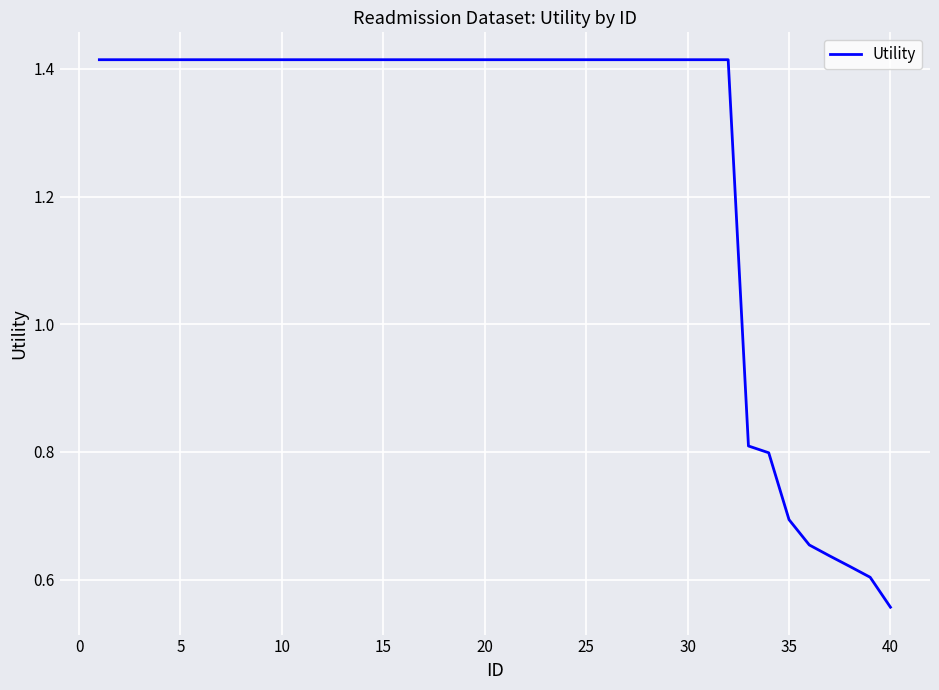

What is the difference between the maximum and minimum values?

0.9